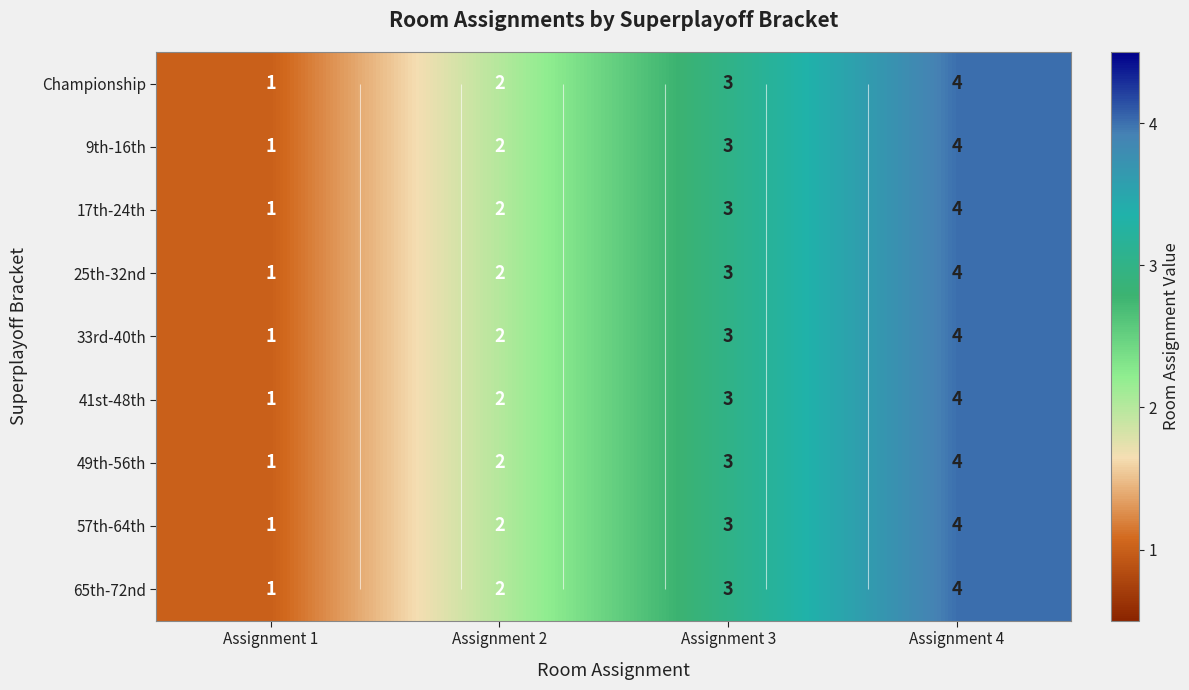

How many data points in Championship are above 3?

1